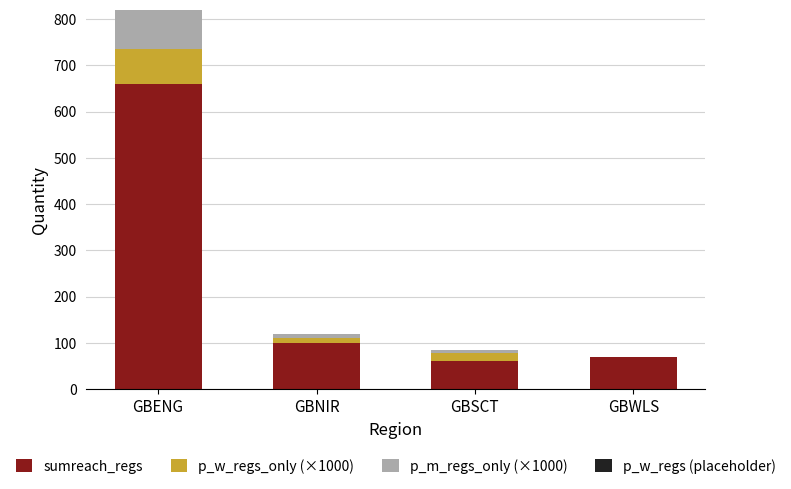

At which label does sumreach_regs reach its peak?

GBENG